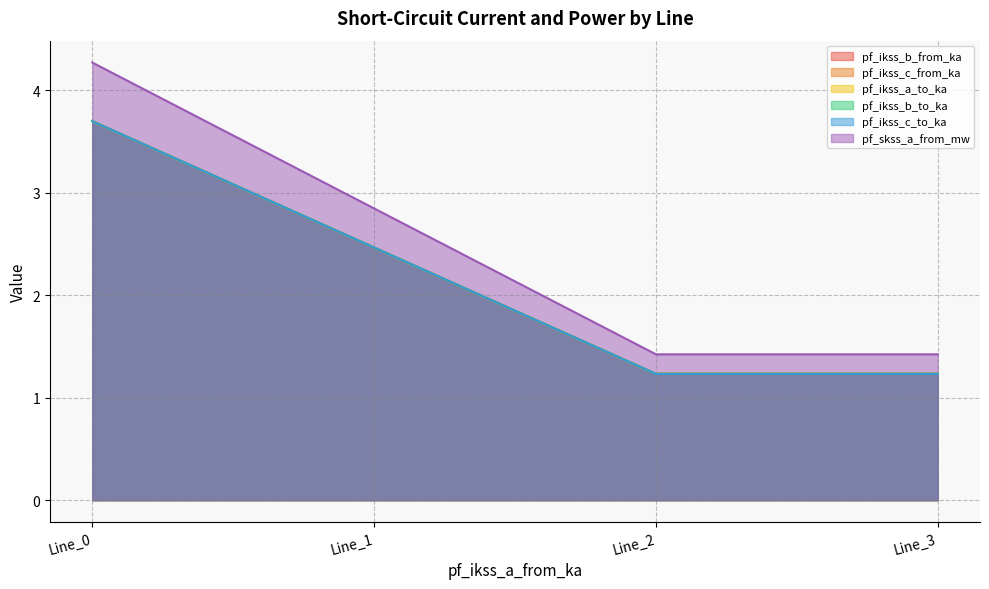

At how many categories does at least one series exceed 3?

1